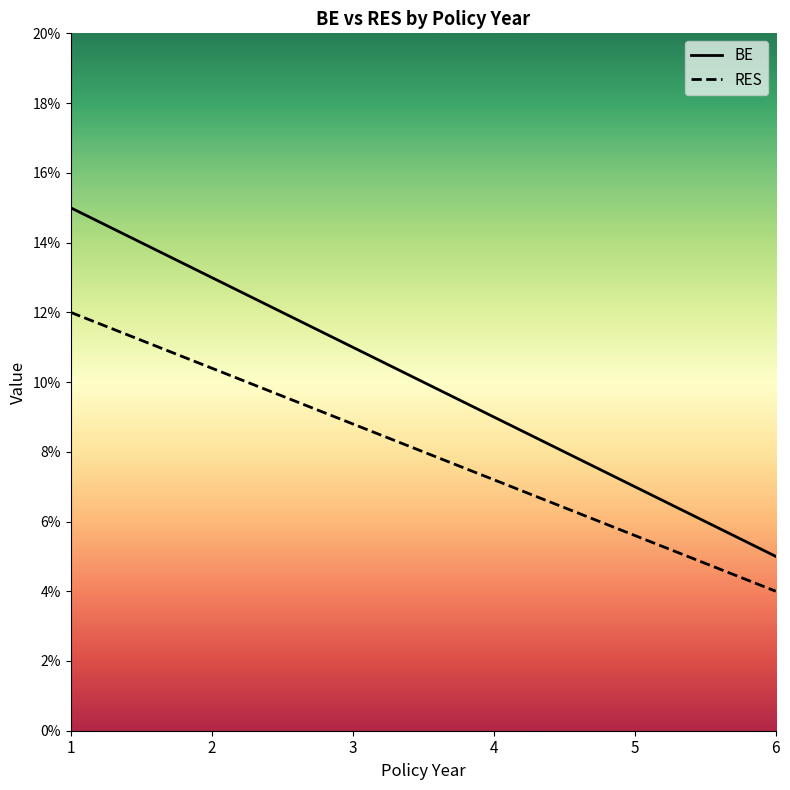

At how many categories does at least one series exceed 0?

6